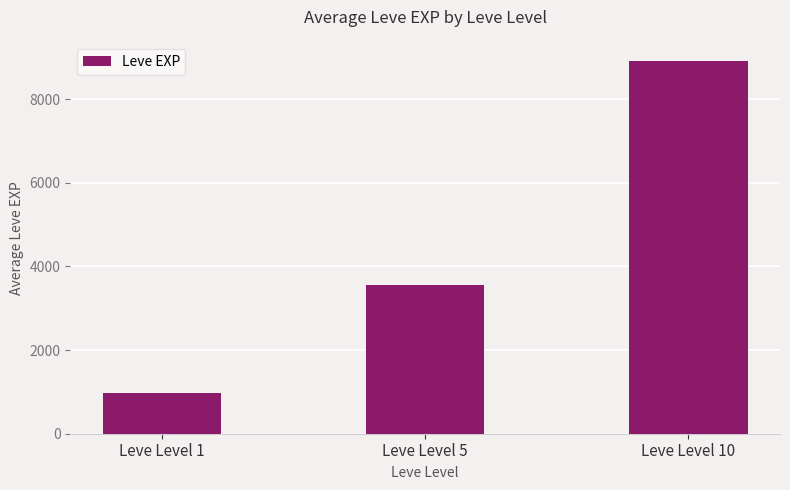

What is the sum of the values at Leve Level 5 and Leve Level 10?

12456